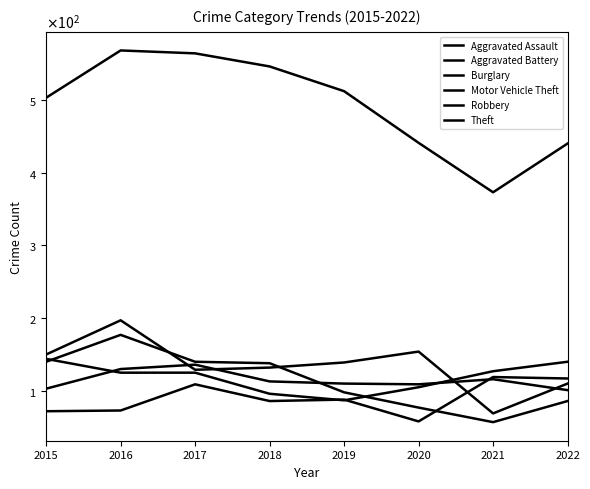

Reading left to right, what are all the values shown in this chart?

Aggravated Assault: 2015=72	2016=73	2017=109	2018=86	2019=88	2020=58	2021=119	2022=117
Aggravated Battery: 2015=103	2016=130	2017=136	2018=113	2019=110	2020=109	2021=116	2022=101
Burglary: 2015=150	2016=197	2017=129	2018=132	2019=139	2020=154	2021=69	2022=110
Motor Vehicle Theft: 2015=144	2016=125	2017=125	2018=96	2019=87	2020=105	2021=127	2022=140
Robbery: 2015=140	2016=177	2017=140	2018=138	2019=98	2020=77	2021=57	2022=86
Theft: 2015=503	2016=568	2017=564	2018=546	2019=512	2020=441	2021=373	2022=440